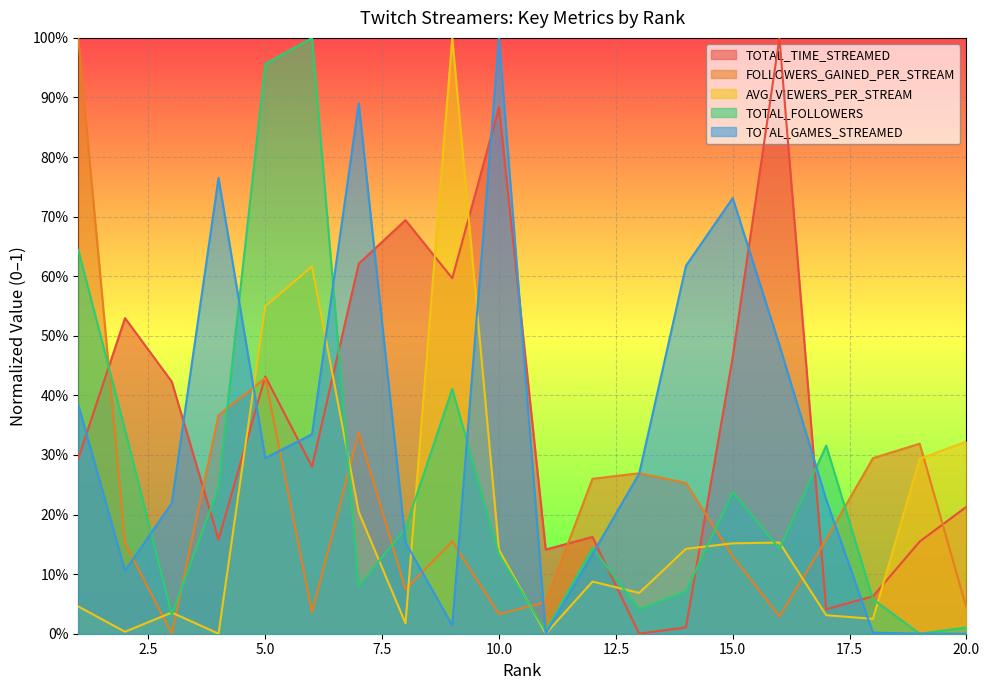

True or false: FOLLOWERS_GAINED_PER_STREAM has a value of 0.4 at 5.

True